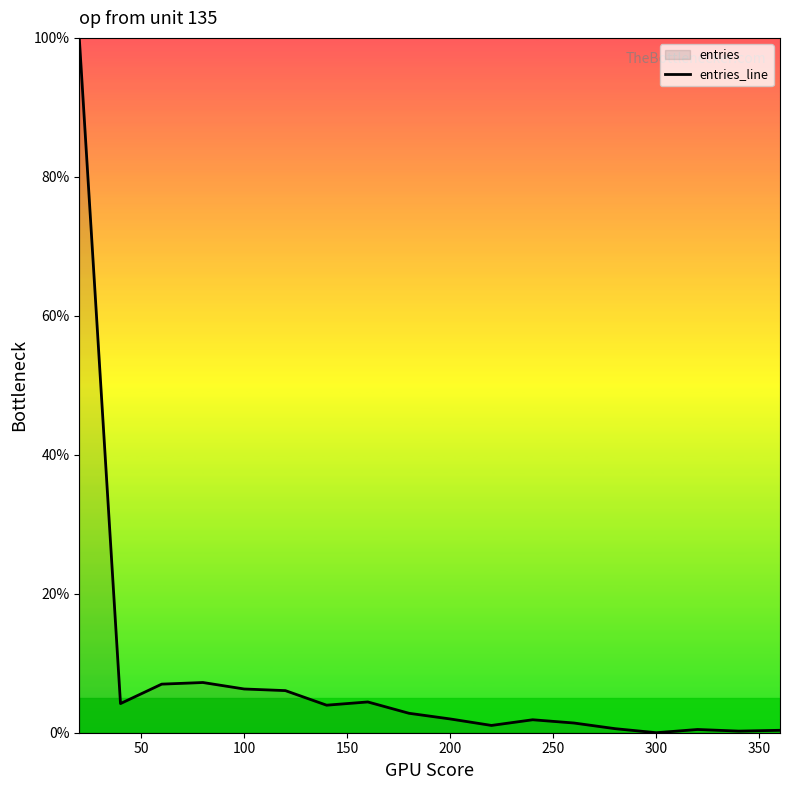

What is the greatest value displayed?

100.0